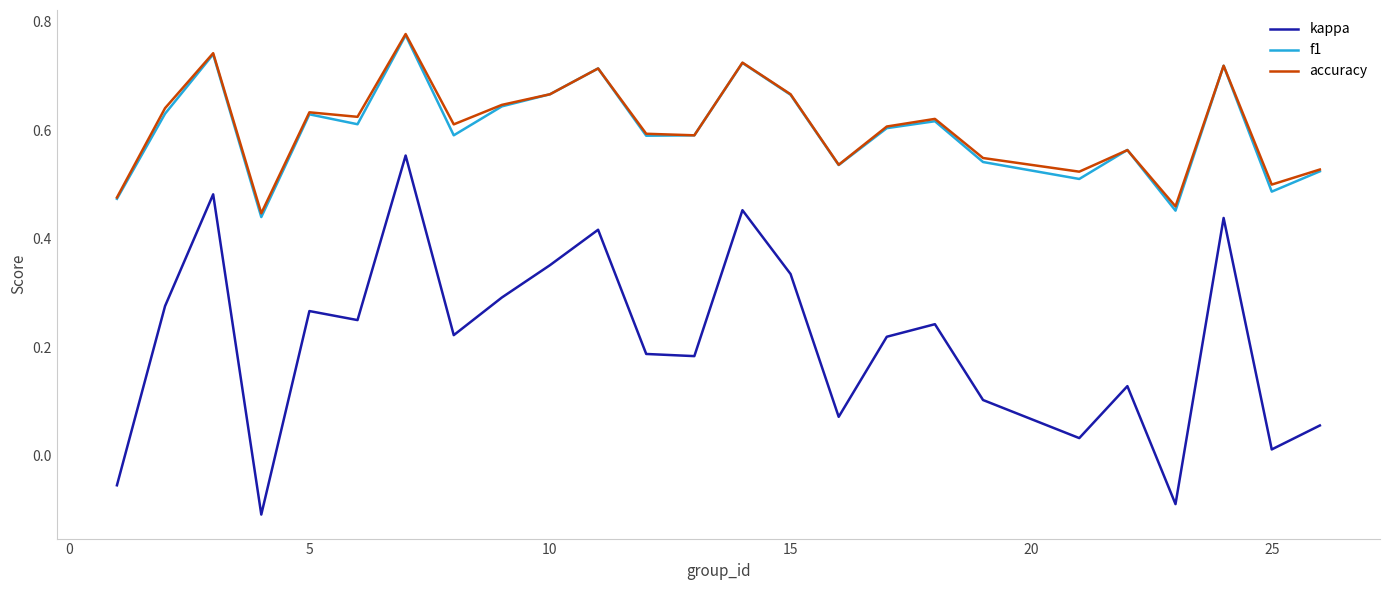

True or false: f1 and kappa cross at least once.

False